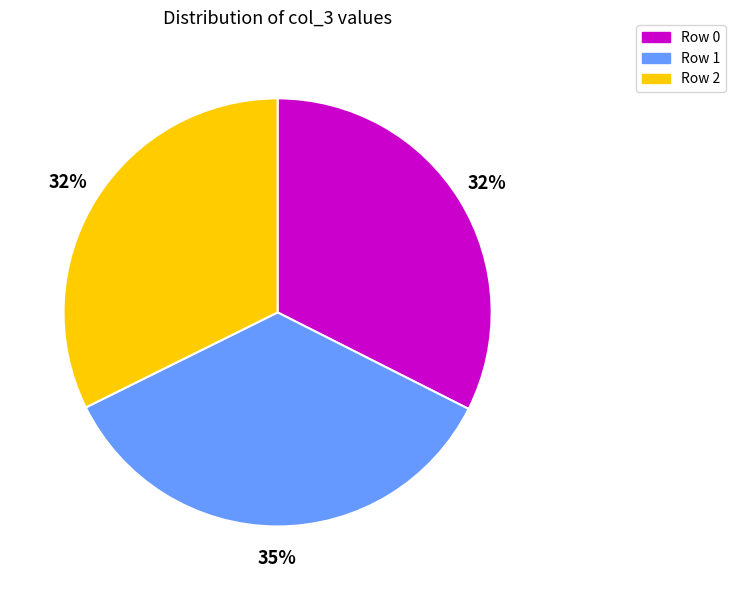

Do Row 1 and Row 2 together represent more than half of the pie?

Yes